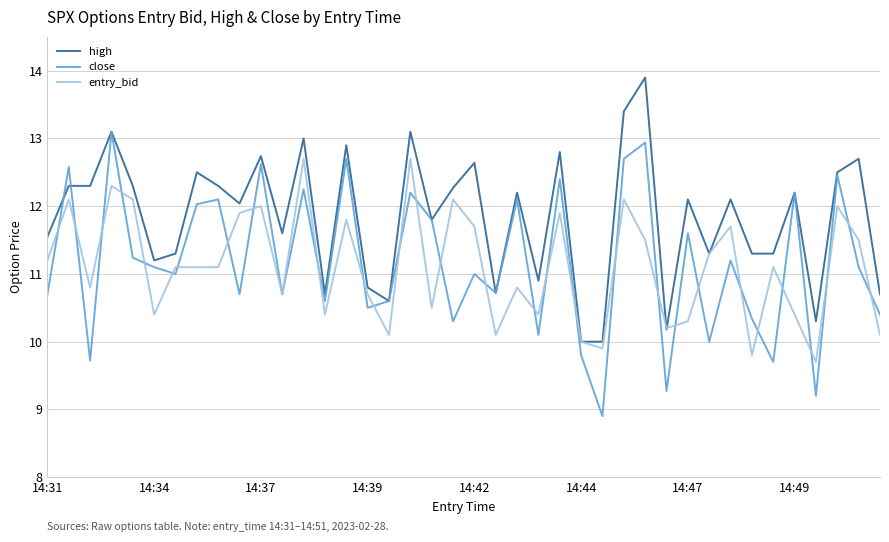

What is the highest value of the close series?

13.1